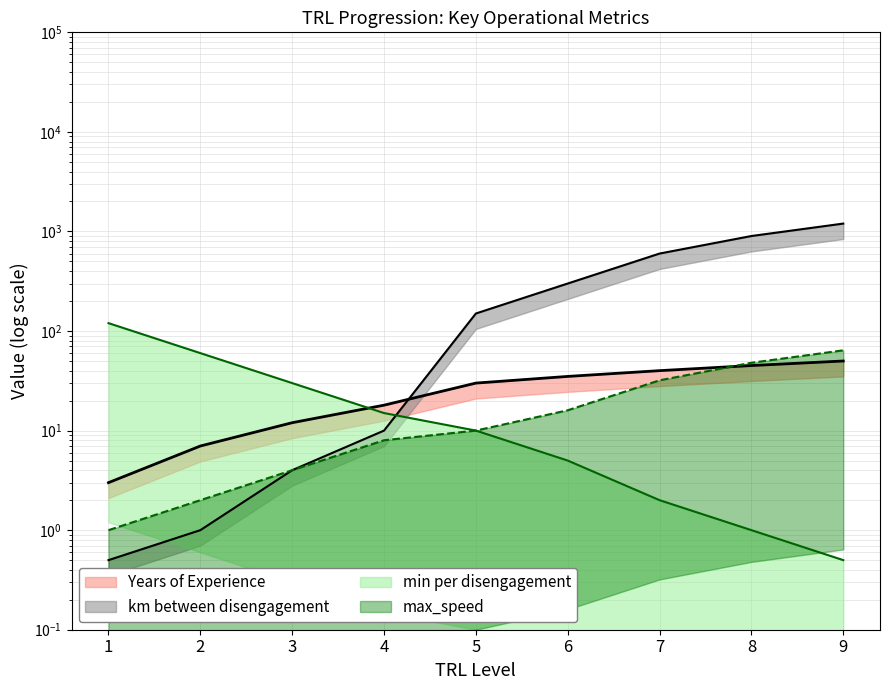

What is the value of the min per disengagement point at the 2nd from the left?

120.0